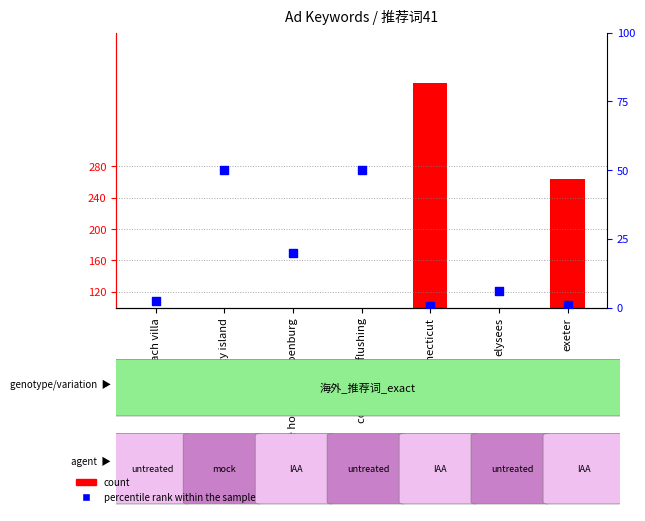

What is the total value across all series at connecticut?

386.5